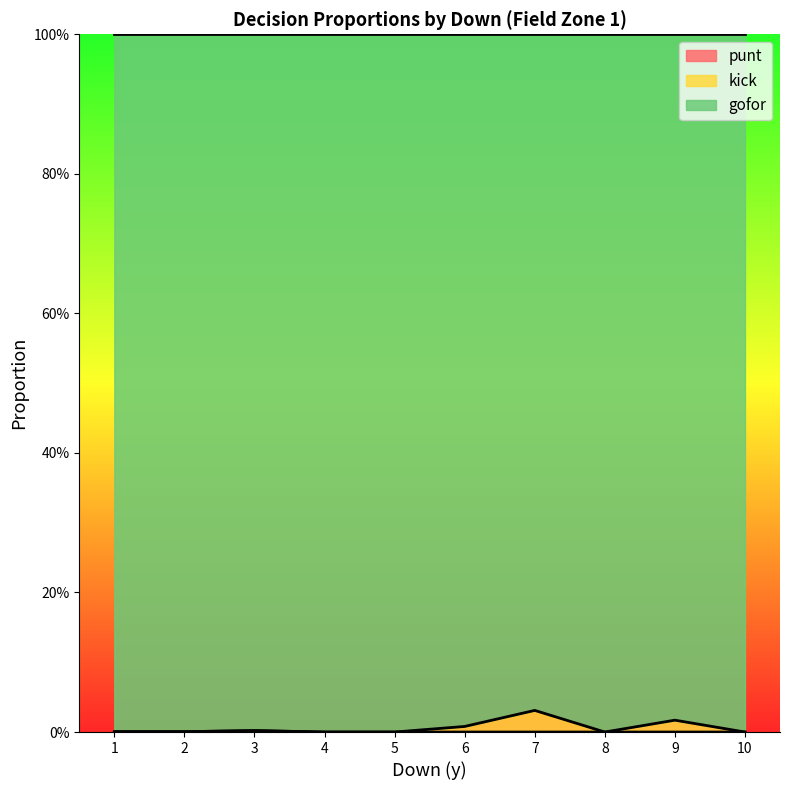

True or false: punt has a value of 0.0 at 10.

True